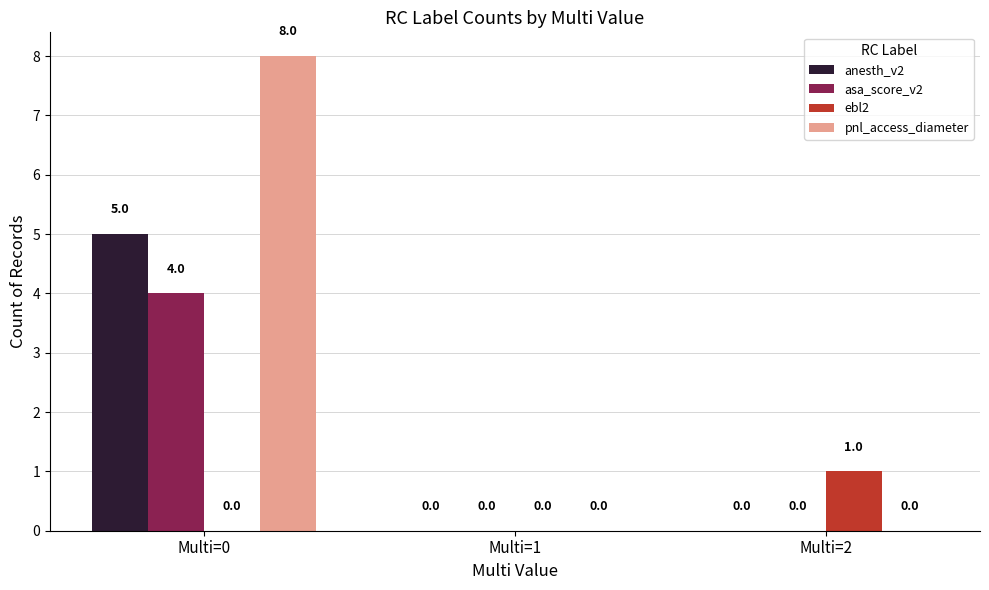

What are all the series names shown in the legend?

anesth_v2, asa_score_v2, ebl2, pnl_access_diameter